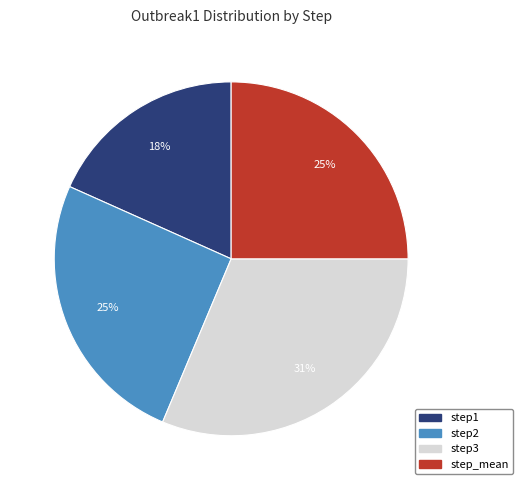

Between step_mean and step1, which is larger?

step_mean